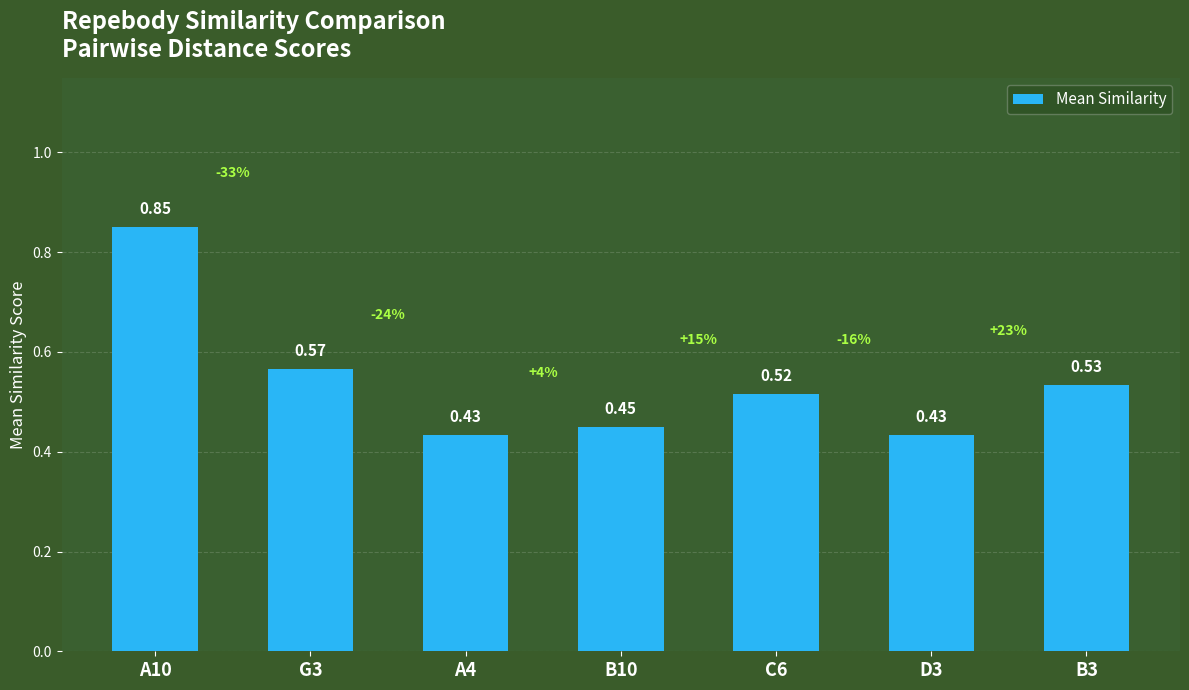

What is the change in value from A10 to B10?

-0.4